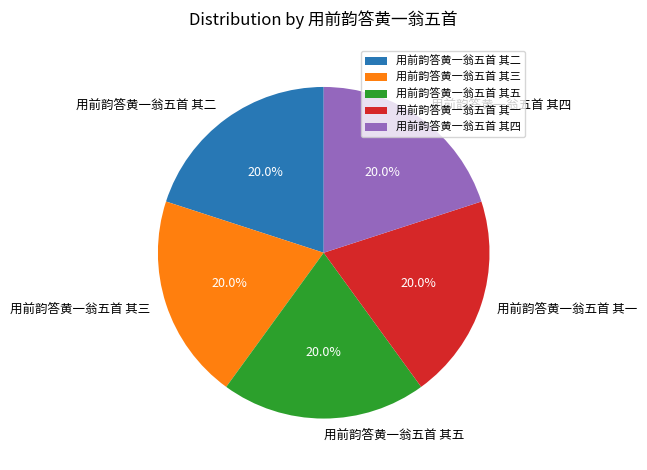

What is the ratio of the value at 用前韵答黄一翁五首 其一 to the value at 用前韵答黄一翁五首 其三?

1.0